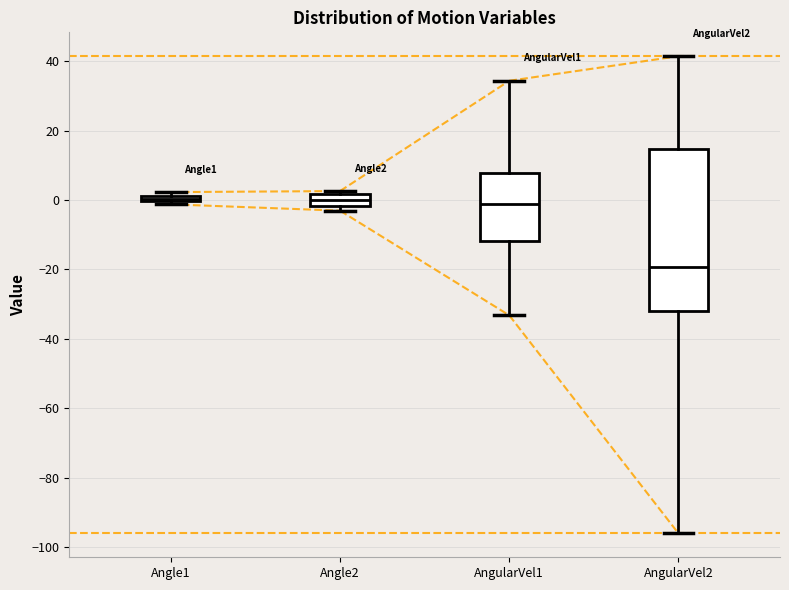

Comparing the boxes themselves (not the whiskers), which one is the tallest?

AngularVel2